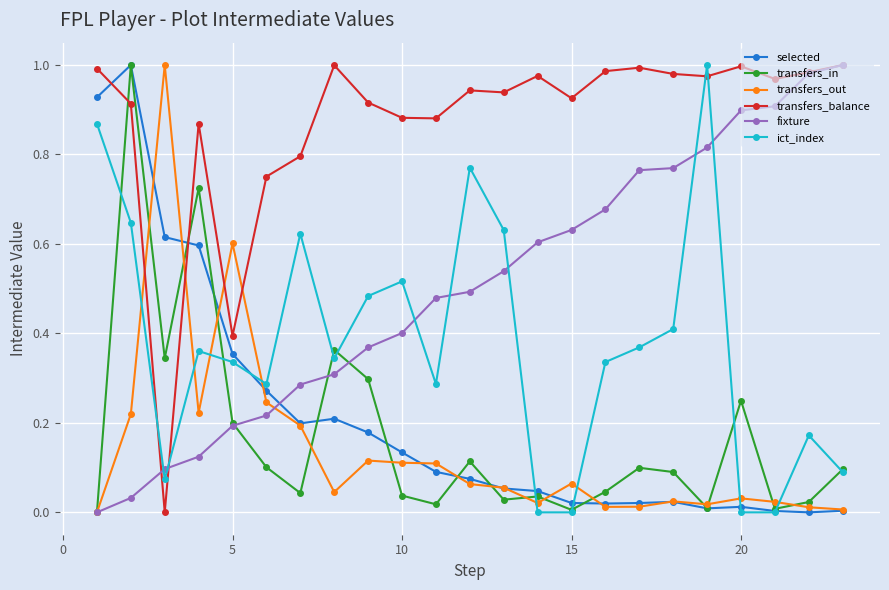

Which series has the largest total across all categories?

transfers_balance